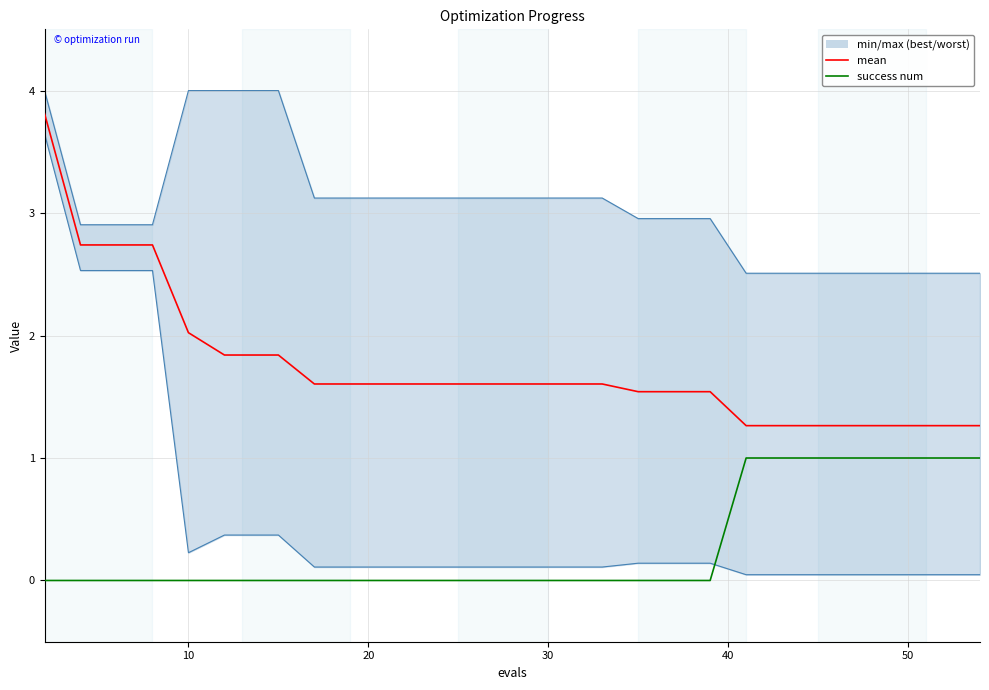

Which series has the largest range (max minus min)?

best